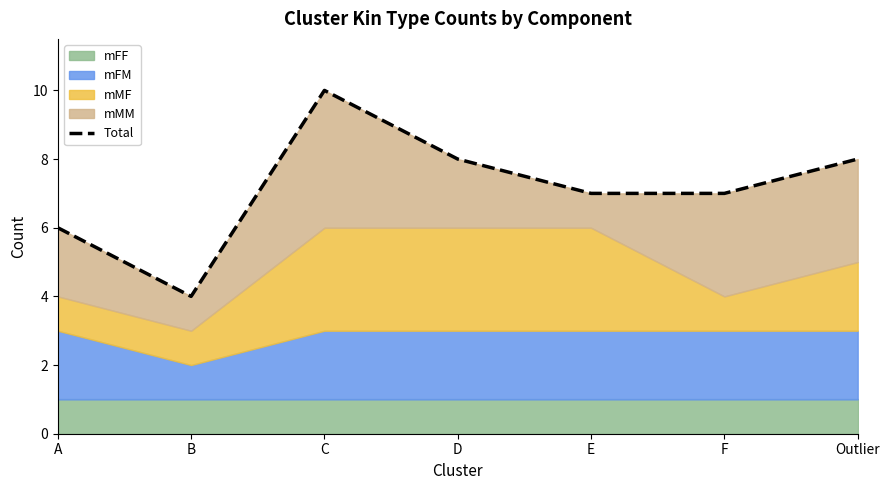

What is the sum of the values at F and A?

13